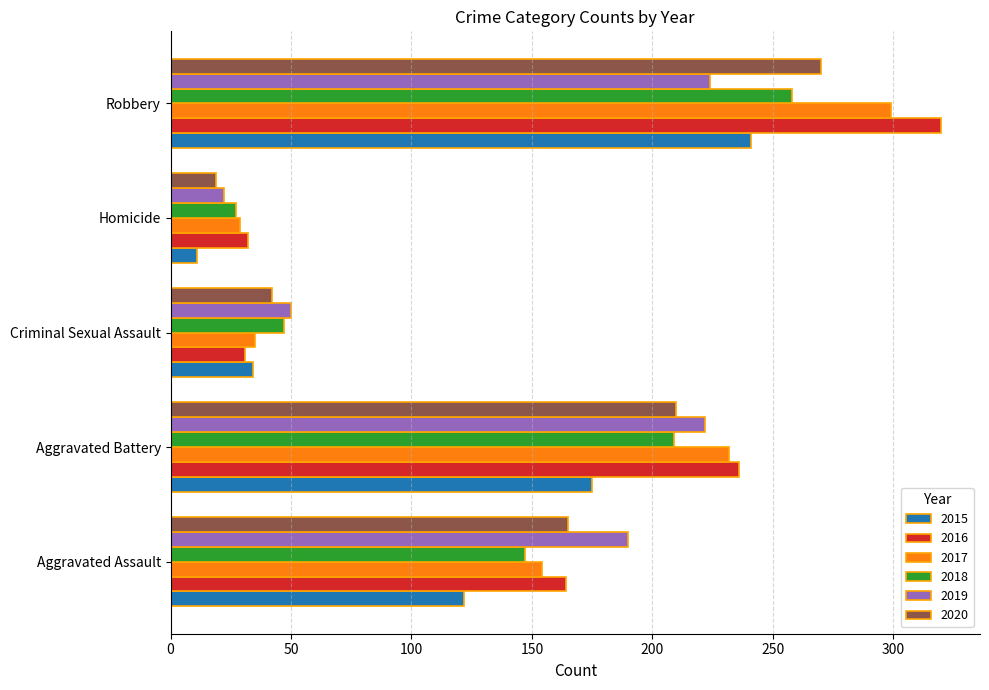

How many data points in 2018 are less than 147?

2